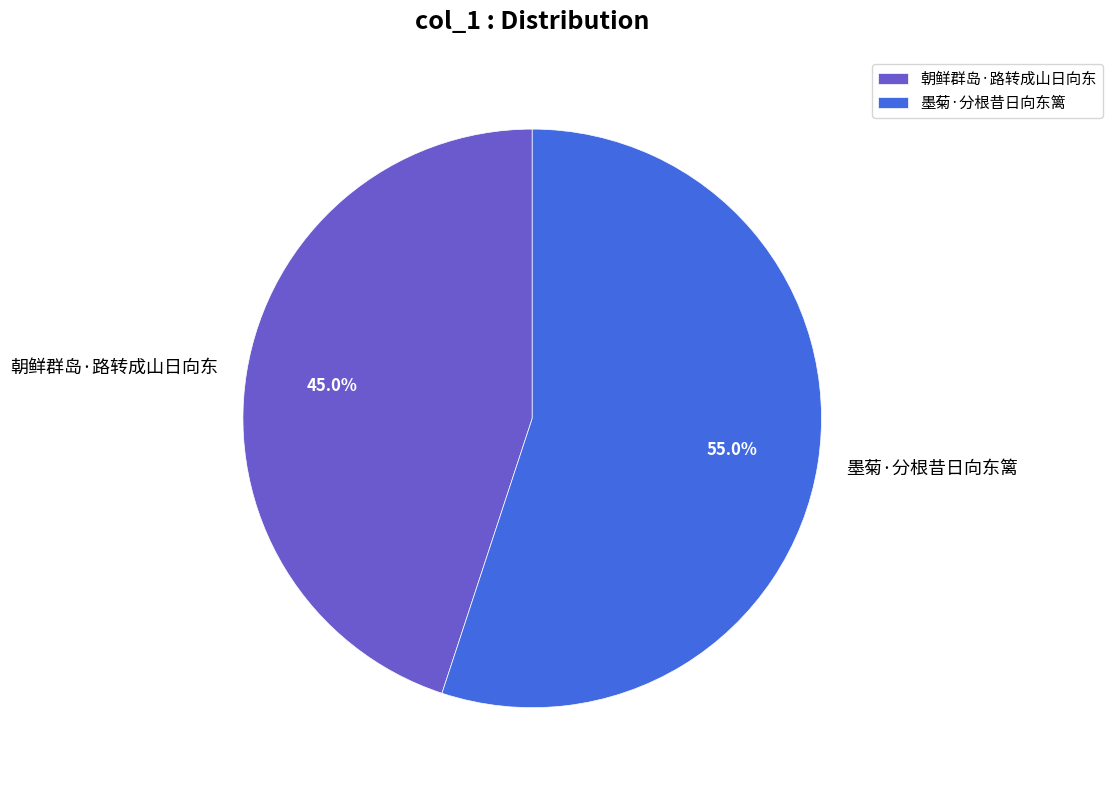

To the nearest percent, what percentage of the pie is 墨菊·分根昔日向东篱?

55%